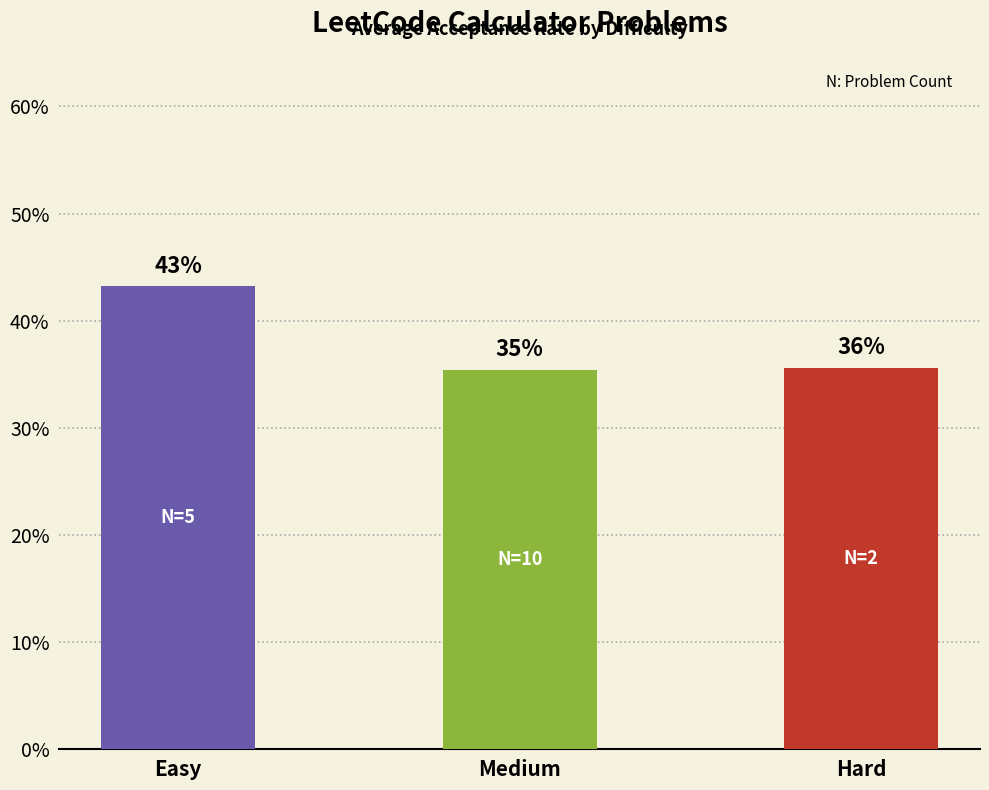

Between Medium and Easy, which is larger?

Easy